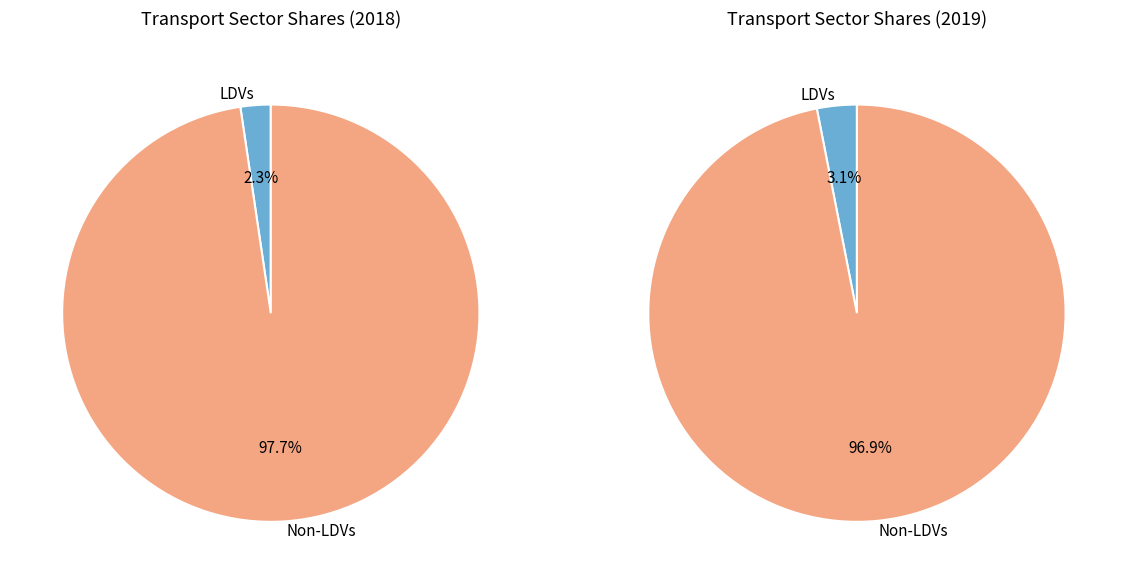

What portion of the pie excludes HDVs?

100.0%